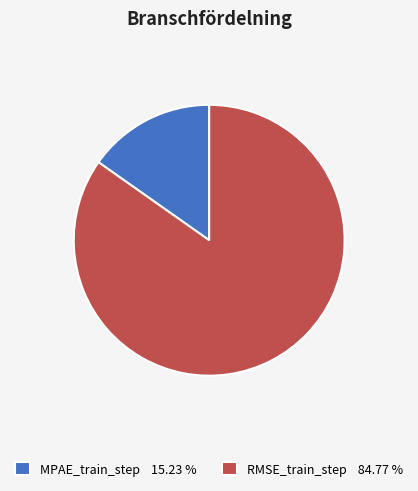

Between RMSE_train_step 84.77 % and MPAE_train_step 15.23 %, which is larger?

RMSE_train_step 84.77 %